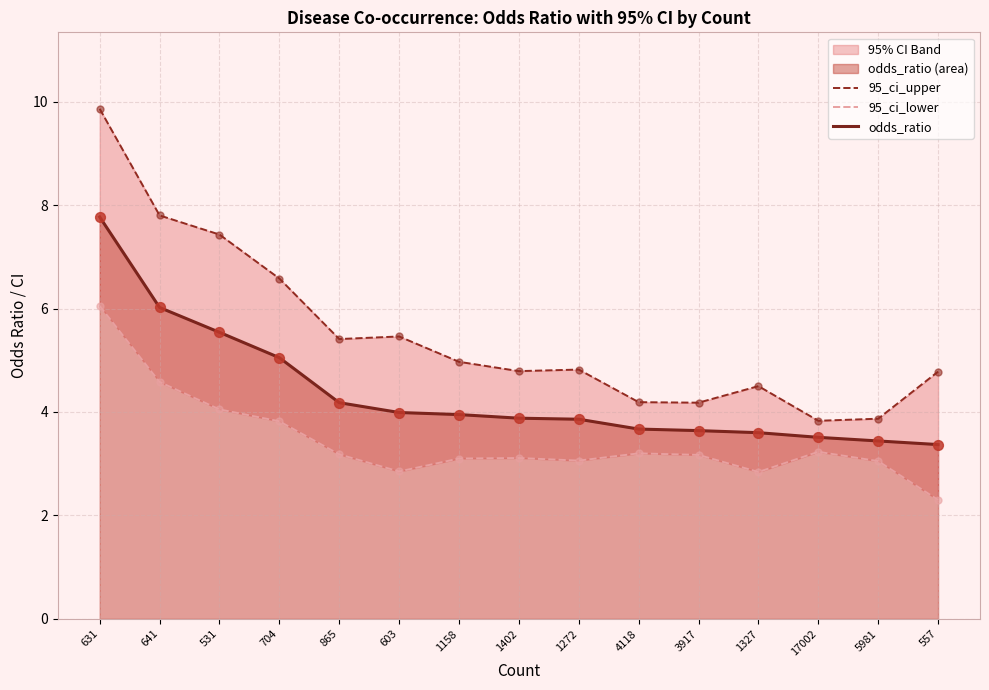

What are all the series names shown in the legend?

95_ci_upper, 95_ci_lower, odds_ratio